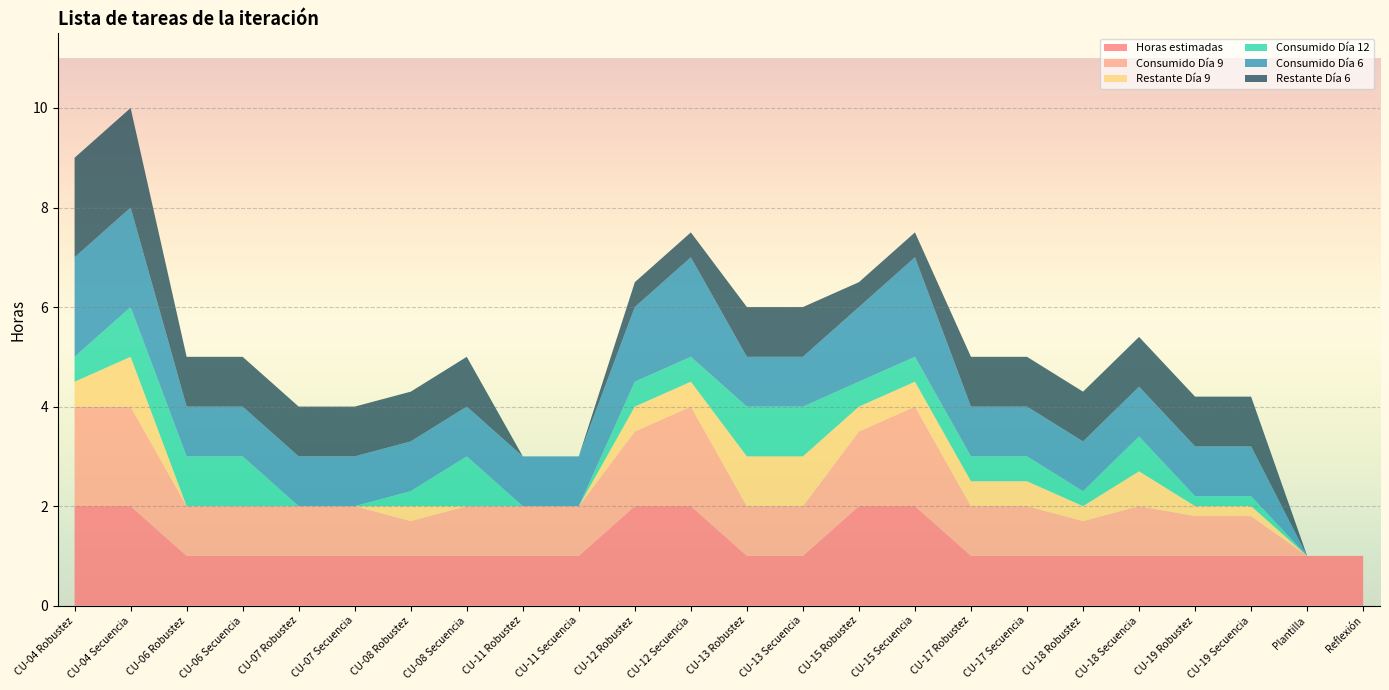

Reading right to left, extract all data points from this chart.

Horas estimadas: Reflexión=1.0	Plantilla=1.0	CU-19 Secuencia=1.0	CU-19 Robustez=1.0	CU-18 Secuencia=1.0	CU-18 Robustez=1.0	CU-17 Secuencia=1.0	CU-17 Robustez=1.0	CU-15 Secuencia=2.0	CU-15 Robustez=2.0	CU-13 Secuencia=1.0	CU-13 Robustez=1.0	CU-12 Secuencia=2.0	CU-12 Robustez=2.0	CU-11 Secuencia=1.0	CU-11 Robustez=1.0	CU-08 Secuencia=1.0	CU-08 Robustez=1.0	CU-07 Secuencia=1.0	CU-07 Robustez=1.0	CU-06 Secuencia=1.0	CU-06 Robustez=1.0	CU-04 Secuencia=2.0	CU-04 Robustez=2.0
Consumido Día 9: Reflexión=0.0	Plantilla=0.0	CU-19 Secuencia=0.8	CU-19 Robustez=0.8	CU-18 Secuencia=1.0	CU-18 Robustez=0.7	CU-17 Secuencia=1.0	CU-17 Robustez=1.0	CU-15 Secuencia=2.0	CU-15 Robustez=1.5	CU-13 Secuencia=1.0	CU-13 Robustez=1.0	CU-12 Secuencia=2.0	CU-12 Robustez=1.5	CU-11 Secuencia=1.0	CU-11 Robustez=1.0	CU-08 Secuencia=1.0	CU-08 Robustez=0.7	CU-07 Secuencia=1.0	CU-07 Robustez=1.0	CU-06 Secuencia=1.0	CU-06 Robustez=1.0	CU-04 Secuencia=2.0	CU-04 Robustez=2.0
Restante Día 9: Reflexión=0.0	Plantilla=0.0	CU-19 Secuencia=0.2	CU-19 Robustez=0.2	CU-18 Secuencia=0.7	CU-18 Robustez=0.3	CU-17 Secuencia=0.5	CU-17 Robustez=0.5	CU-15 Secuencia=0.5	CU-15 Robustez=0.5	CU-13 Secuencia=1.0	CU-13 Robustez=1.0	CU-12 Secuencia=0.5	CU-12 Robustez=0.5	CU-11 Secuencia=0.0	CU-11 Robustez=0.0	CU-08 Secuencia=0.0	CU-08 Robustez=0.3	CU-07 Secuencia=0.0	CU-07 Robustez=0.0	CU-06 Secuencia=0.0	CU-06 Robustez=0.0	CU-04 Secuencia=1.0	CU-04 Robustez=0.5
Consumido Día 12: Reflexión=0.0	Plantilla=0.0	CU-19 Secuencia=0.2	CU-19 Robustez=0.2	CU-18 Secuencia=0.7	CU-18 Robustez=0.3	CU-17 Secuencia=0.5	CU-17 Robustez=0.5	CU-15 Secuencia=0.5	CU-15 Robustez=0.5	CU-13 Secuencia=1.0	CU-13 Robustez=1.0	CU-12 Secuencia=0.5	CU-12 Robustez=0.5	CU-11 Secuencia=0.0	CU-11 Robustez=0.0	CU-08 Secuencia=1.0	CU-08 Robustez=0.3	CU-07 Secuencia=0.0	CU-07 Robustez=0.0	CU-06 Secuencia=1.0	CU-06 Robustez=1.0	CU-04 Secuencia=1.0	CU-04 Robustez=0.5
Consumido Día 6: Reflexión=0.0	Plantilla=0.0	CU-19 Secuencia=1.0	CU-19 Robustez=1.0	CU-18 Secuencia=1.0	CU-18 Robustez=1.0	CU-17 Secuencia=1.0	CU-17 Robustez=1.0	CU-15 Secuencia=2.0	CU-15 Robustez=1.5	CU-13 Secuencia=1.0	CU-13 Robustez=1.0	CU-12 Secuencia=2.0	CU-12 Robustez=1.5	CU-11 Secuencia=1.0	CU-11 Robustez=1.0	CU-08 Secuencia=1.0	CU-08 Robustez=1.0	CU-07 Secuencia=1.0	CU-07 Robustez=1.0	CU-06 Secuencia=1.0	CU-06 Robustez=1.0	CU-04 Secuencia=2.0	CU-04 Robustez=2.0
Restante Día 6: Reflexión=0.0	Plantilla=0.0	CU-19 Secuencia=1.0	CU-19 Robustez=1.0	CU-18 Secuencia=1.0	CU-18 Robustez=1.0	CU-17 Secuencia=1.0	CU-17 Robustez=1.0	CU-15 Secuencia=0.5	CU-15 Robustez=0.5	CU-13 Secuencia=1.0	CU-13 Robustez=1.0	CU-12 Secuencia=0.5	CU-12 Robustez=0.5	CU-11 Secuencia=0.0	CU-11 Robustez=0.0	CU-08 Secuencia=1.0	CU-08 Robustez=1.0	CU-07 Secuencia=1.0	CU-07 Robustez=1.0	CU-06 Secuencia=1.0	CU-06 Robustez=1.0	CU-04 Secuencia=2.0	CU-04 Robustez=2.0